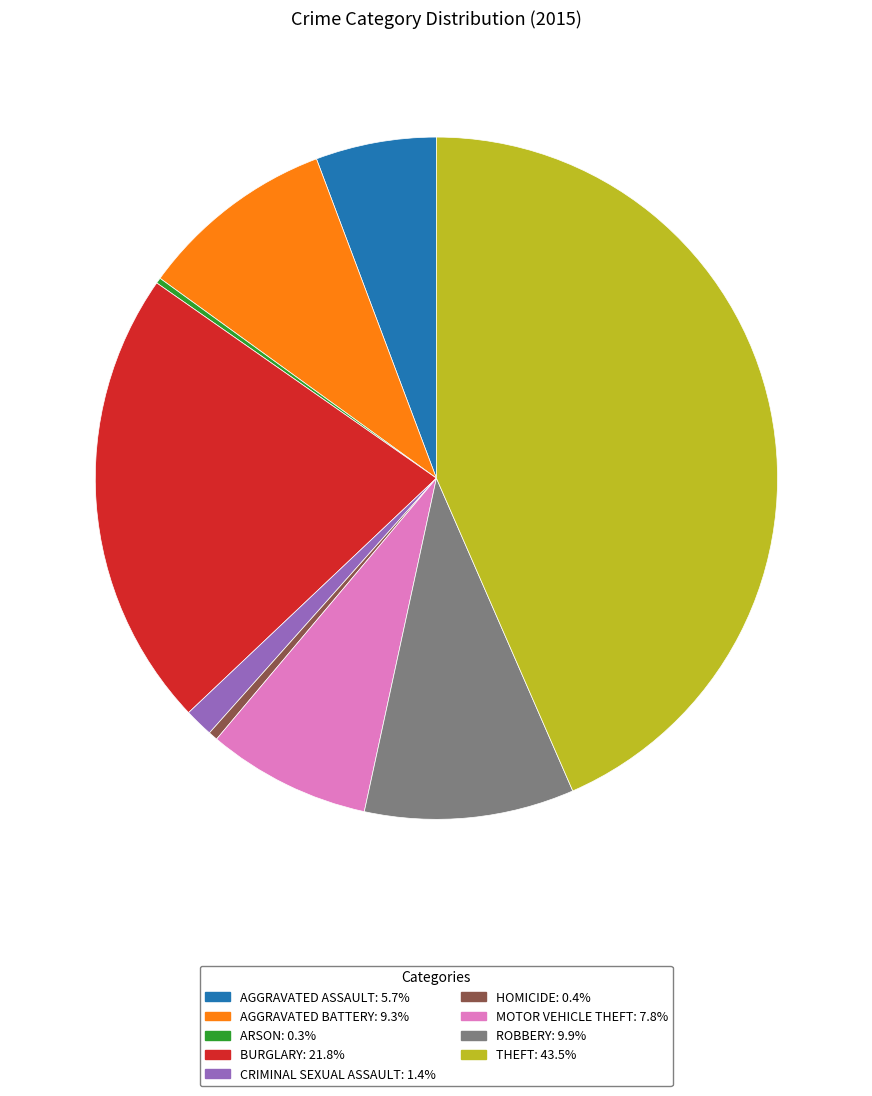

Is there any slice that represents more than half of the pie?

No